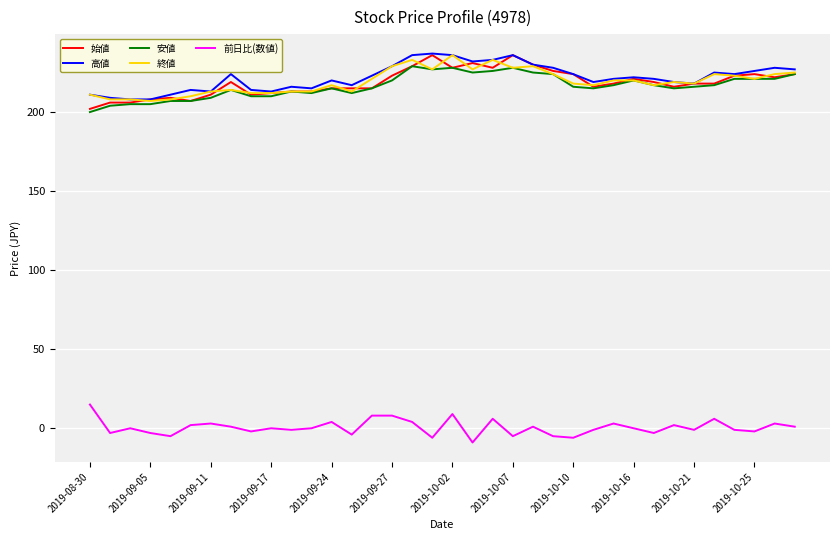

True or false: 前日比(数値) and 終値 intersect in this chart.

False